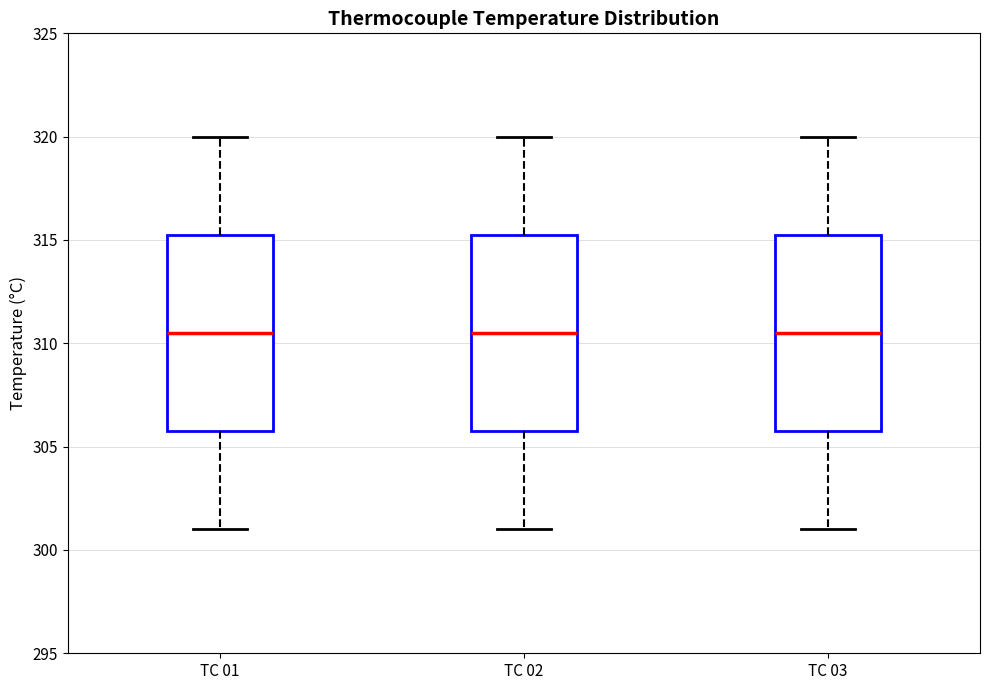

Reading left to right, transcribe this box plot: for each box, give where its median line is, the range the box spans, and where its two whiskers end, as read against the y-axis. The values are not printed on the chart, so give them approximately, as read against the axis.

TC 01: median 310.5, box 306.0 to 315.5, whiskers 301.0 to 320.0
TC 02: median 310.5, box 306.0 to 315.5, whiskers 301.0 to 320.0
TC 03: median 310.5, box 306.0 to 315.5, whiskers 301.0 to 320.0